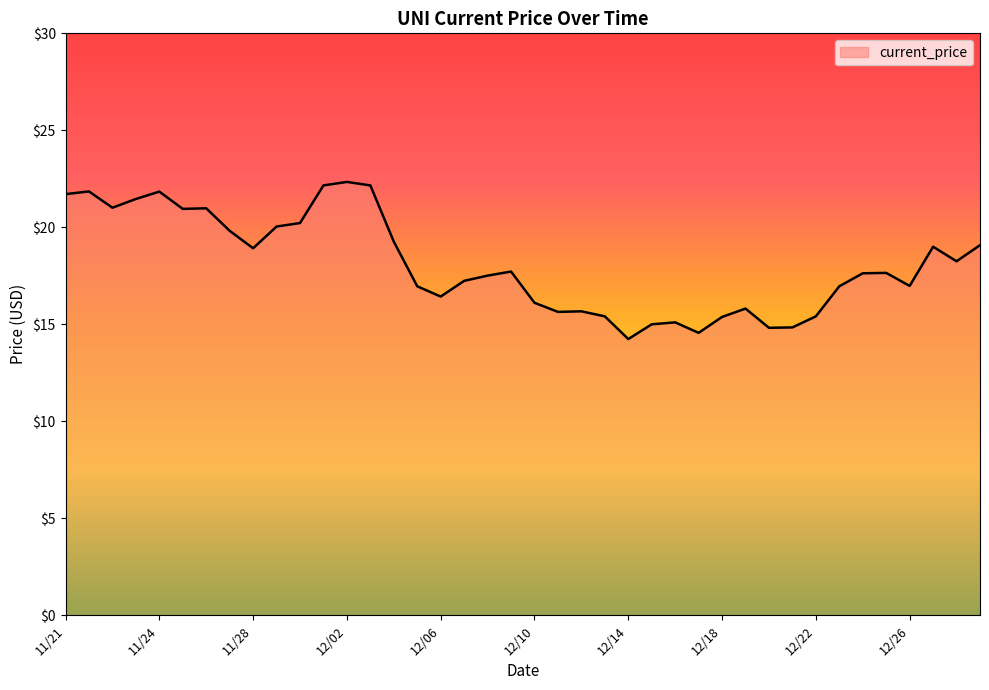

What is the difference between the maximum and minimum values?

8.1